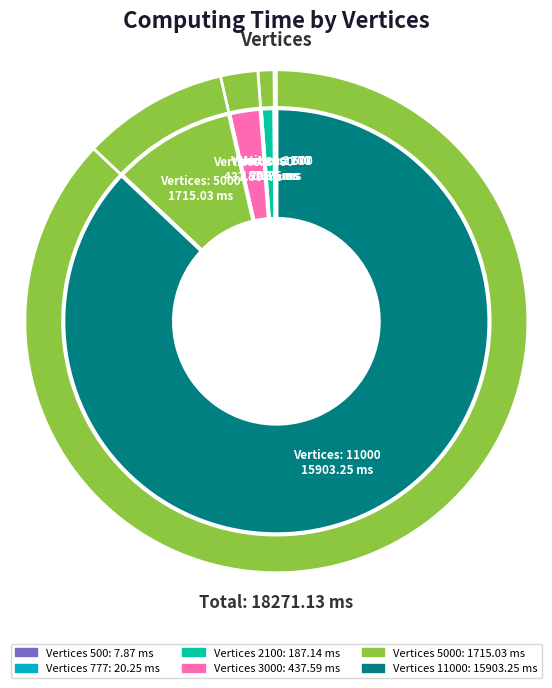

What percentage is the 11000 slice, to the nearest percent?

87%